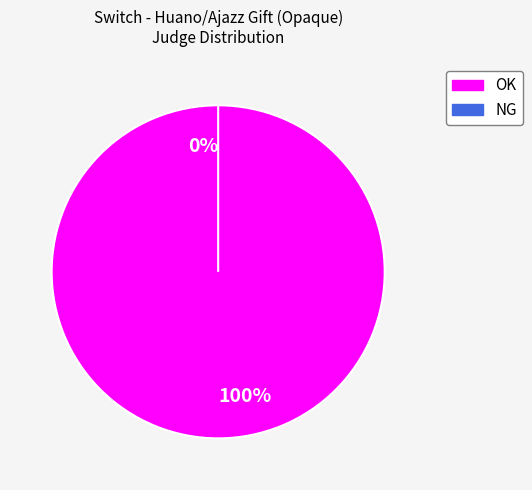

Which category accounts for the majority?

OK